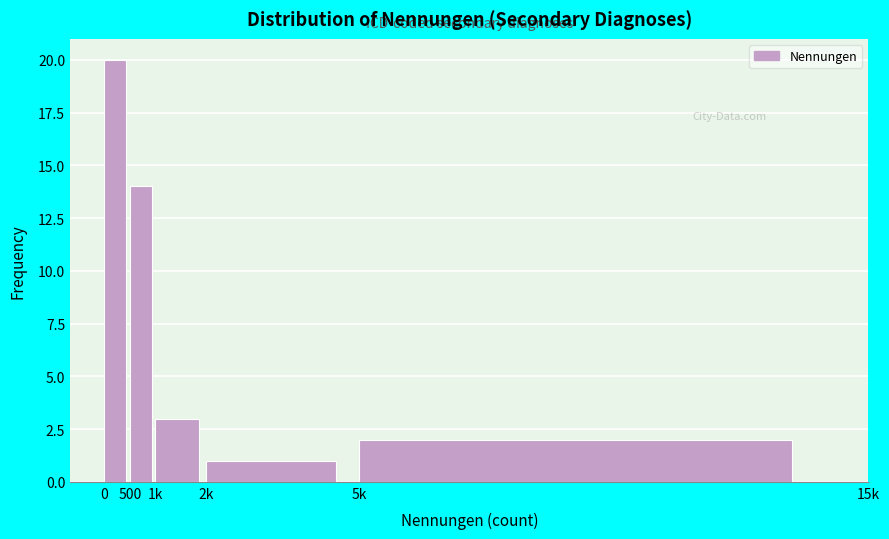

Reading left to right, what are all the values shown in this chart?

20	14	3	1	2